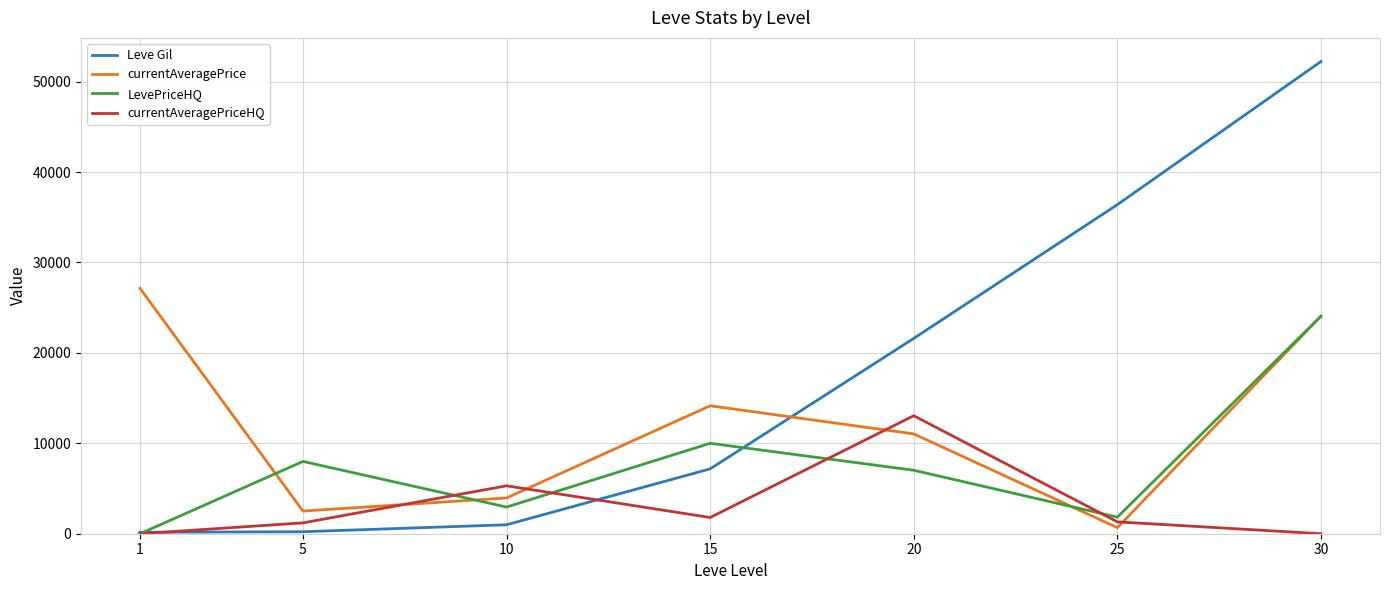

True or false: Leve Gil and currentAveragePrice intersect in this chart.

True